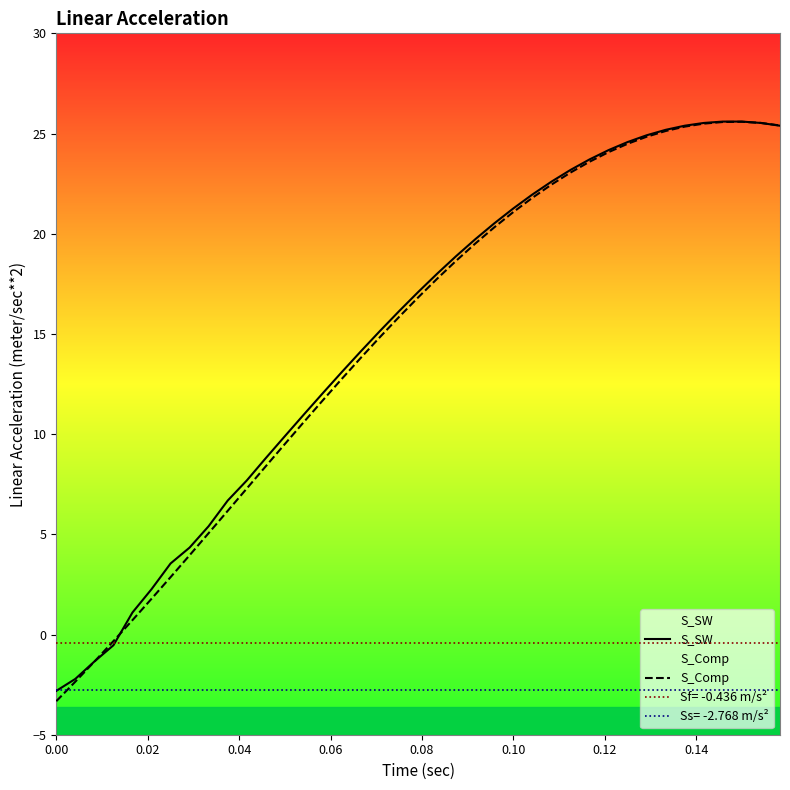

What is the label of the 6th point from the left?

0.10